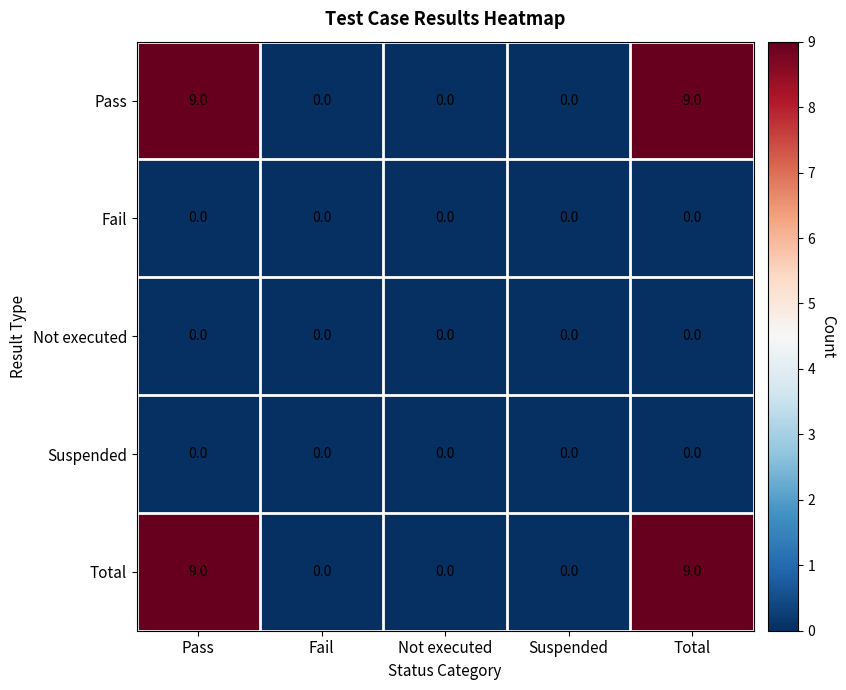

What is the highest value of the Total series?

9